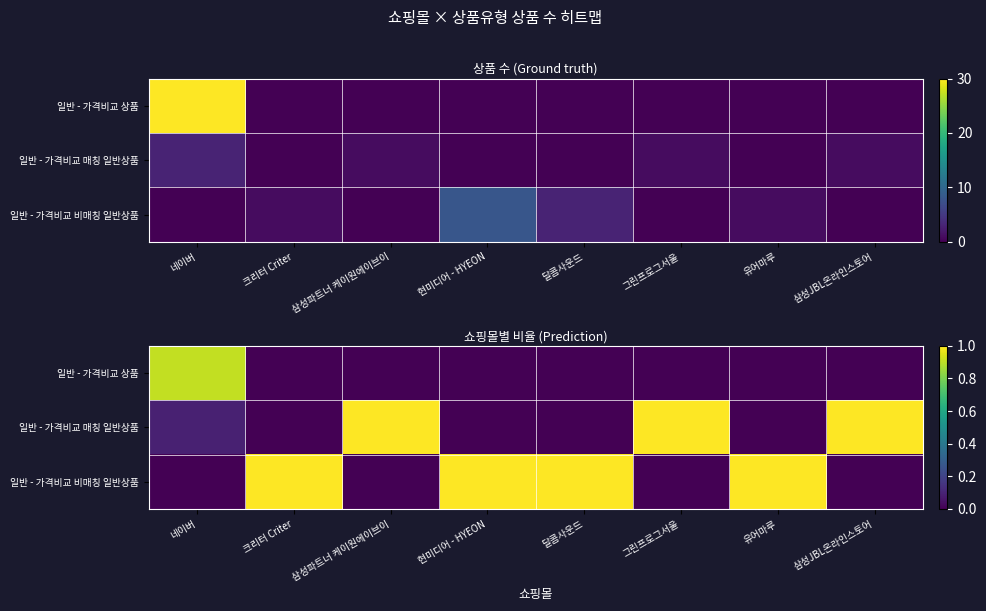

What is the spread (max minus min) of values at 삼성파트너 케이원에이브이?

1.0